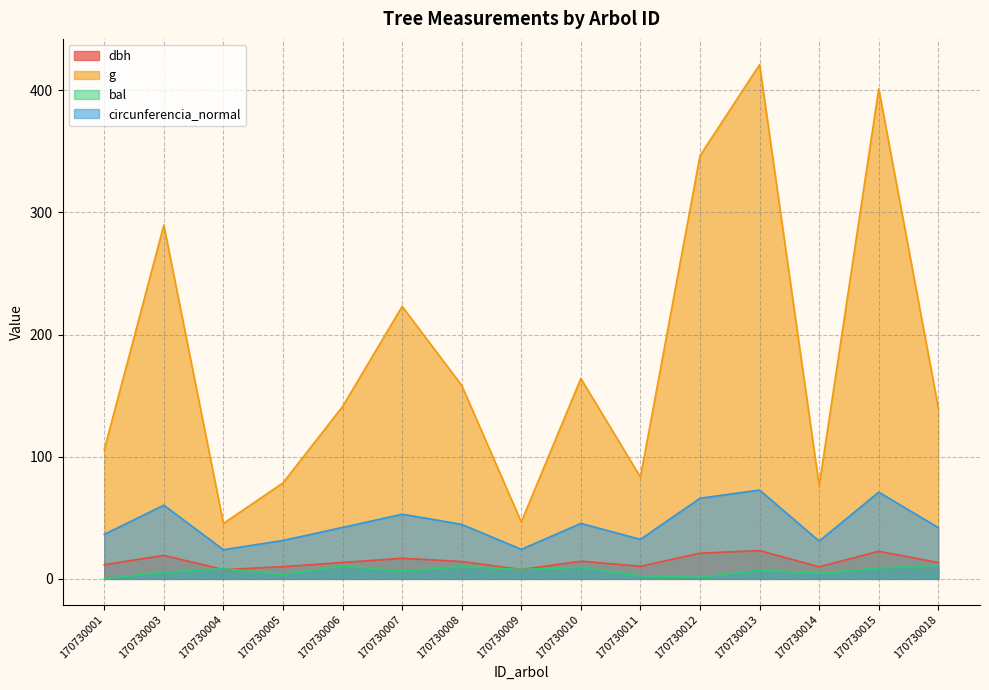

In g, how many points are higher than both neighbors (excluding endpoints)?

5